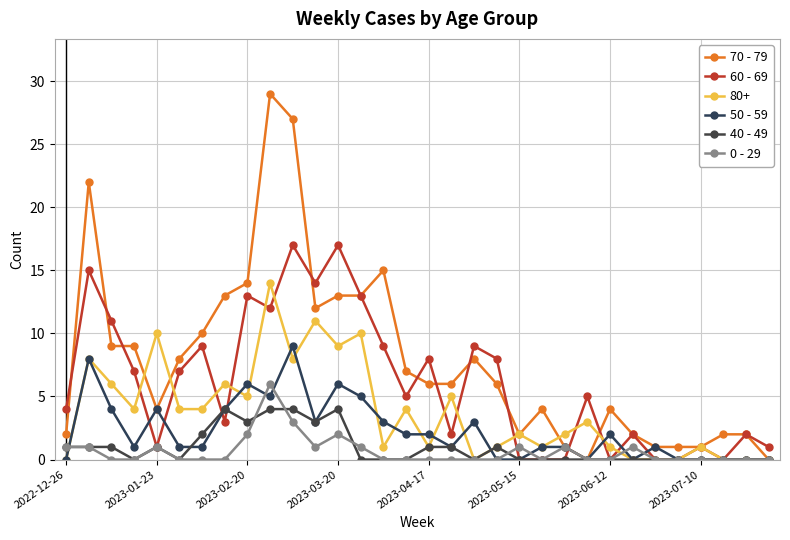

How many series are shown in this chart?

6